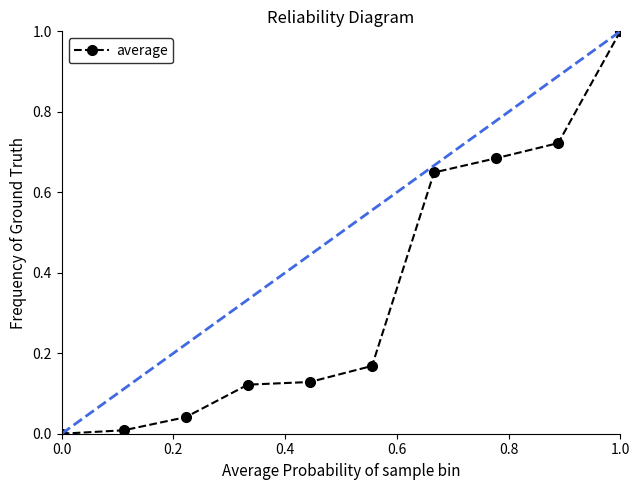

What is the average value?

0.4